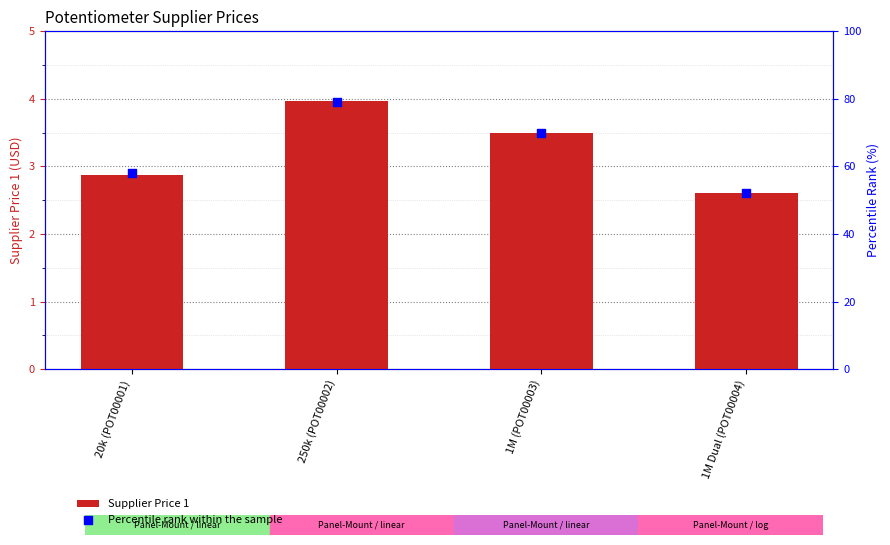

At which category is the sum across all series the highest?

250k (POT00002)